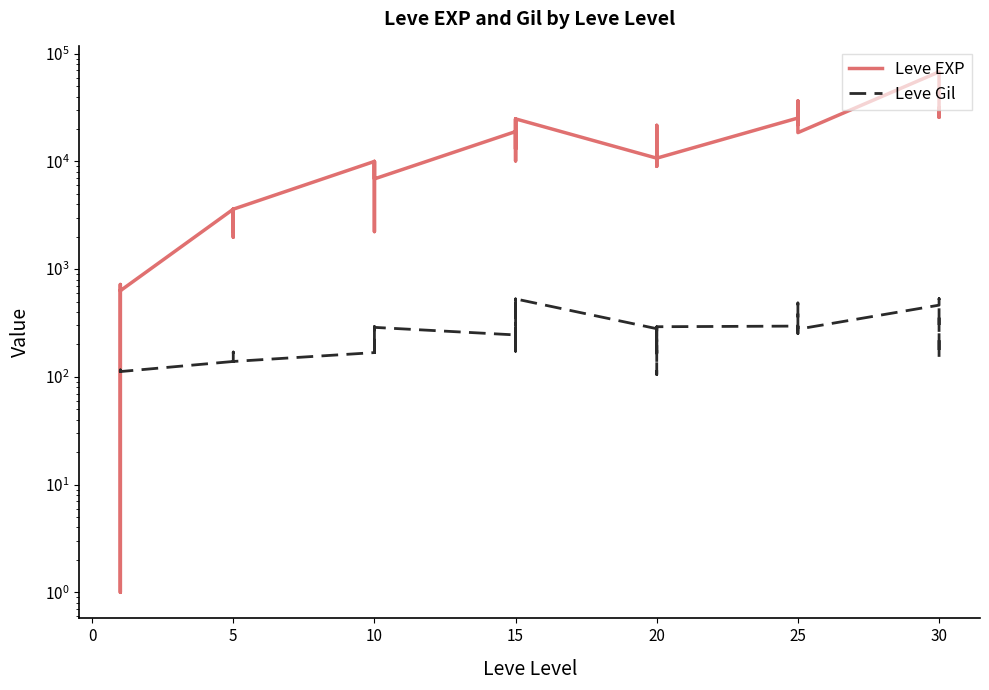

Rank the series by their average value, from lowest to highest.

Leve Gil, Leve EXP